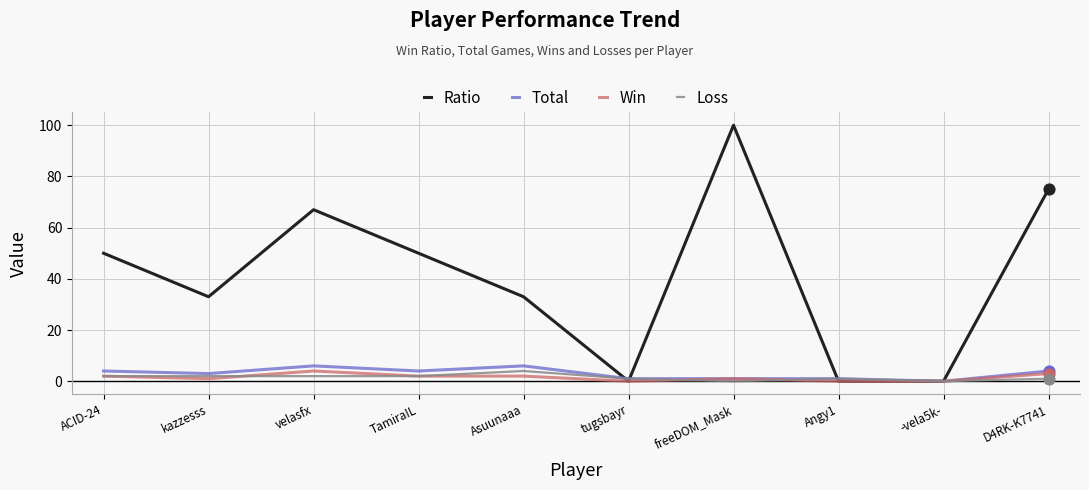

Which series has the largest range (max minus min)?

Ratio